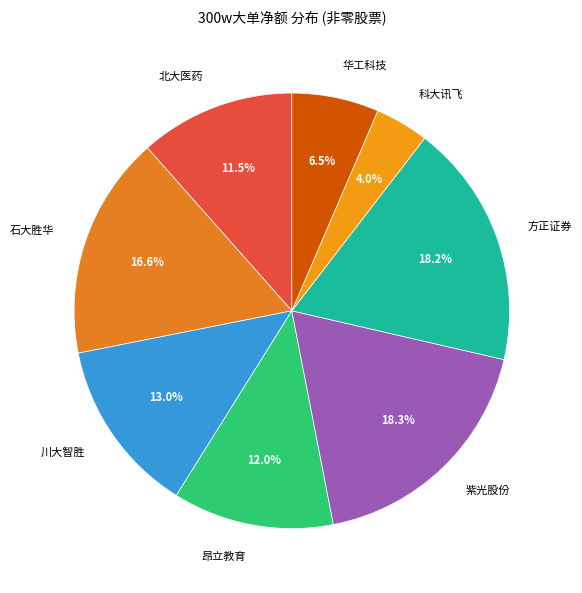

Is 北大医药 the majority of the pie?

No